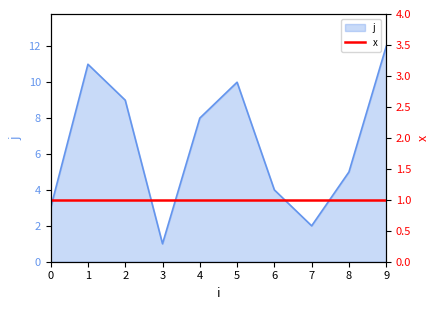

What is the difference between the maximum and minimum values?

11